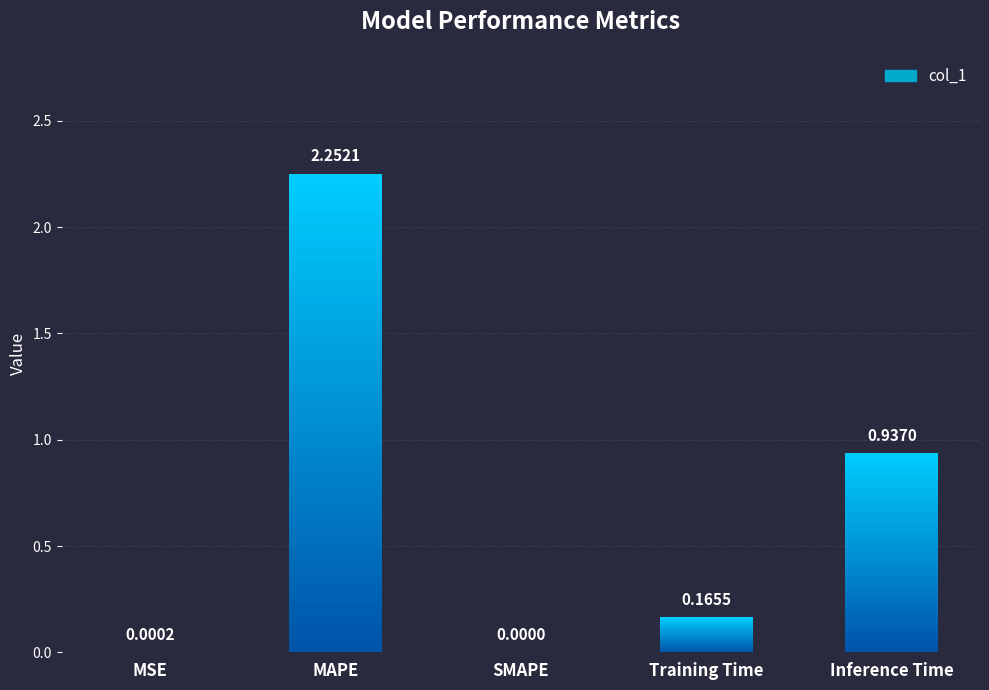

Which category has the highest value across all series?

MAPE